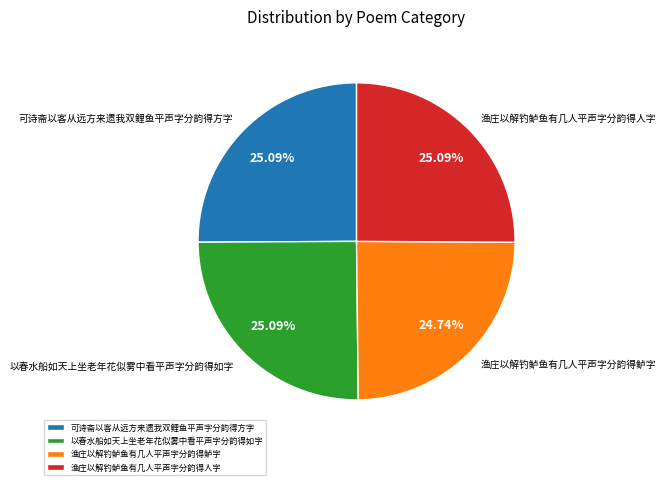

What is the ratio of the value at 渔庄以解钓鲈鱼有几人平声字分韵得人字 to the value at 以春水船如天上坐老年花似雾中看平声字分韵得如字?

1.0